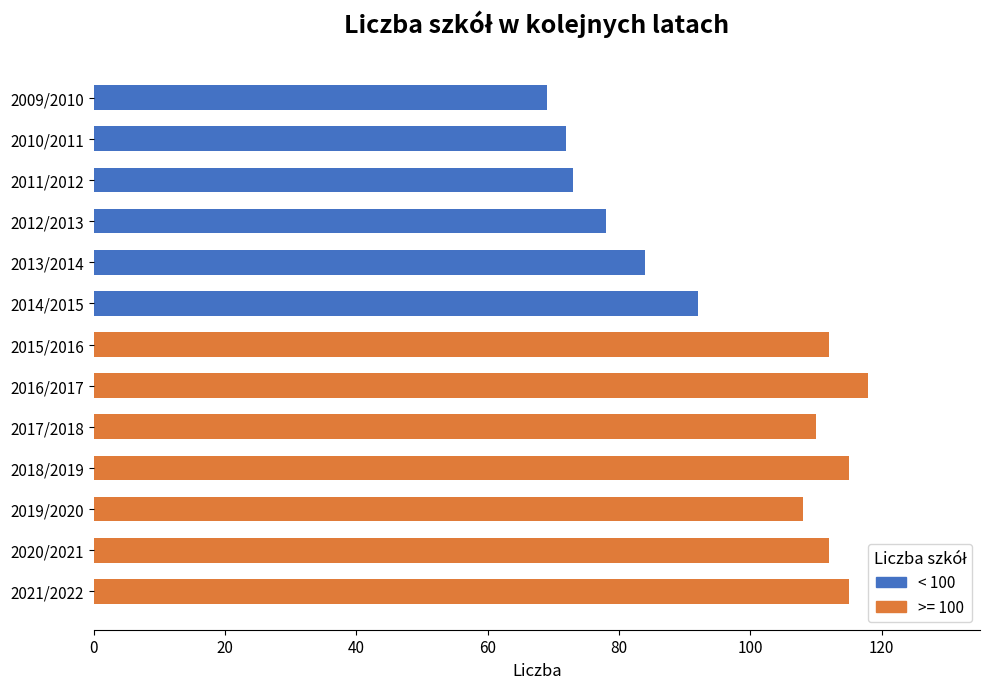

Count the number of categories in the chart.

13